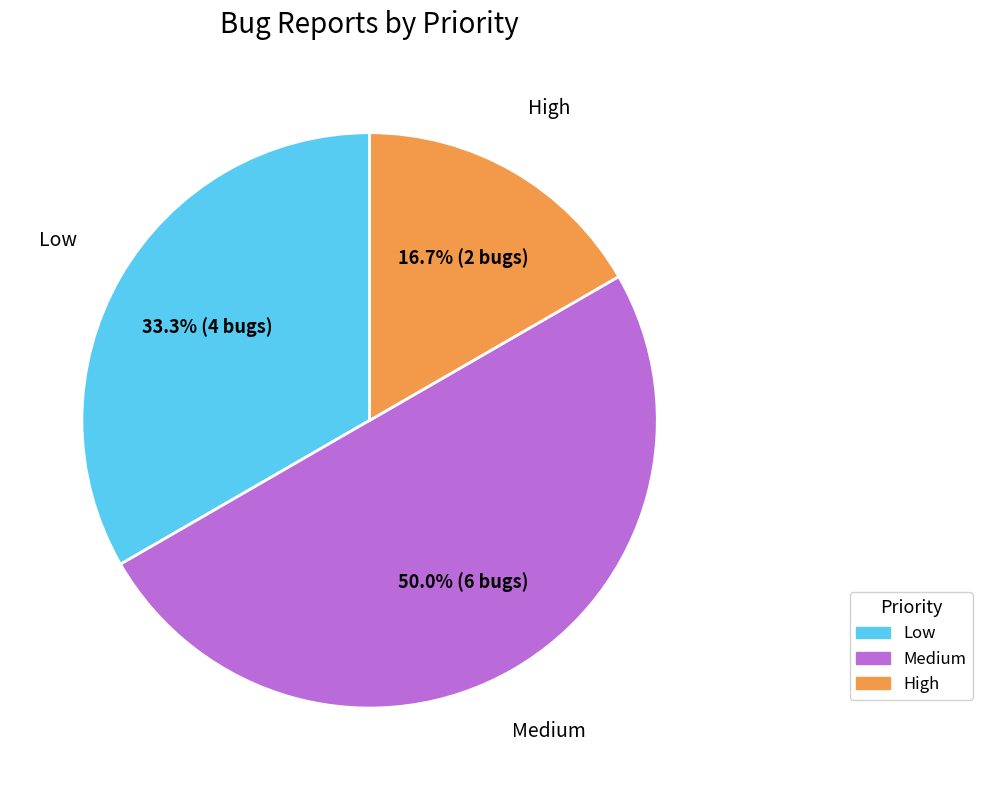

To the nearest percent, what is the difference between the Low and High slice percentages?

17%